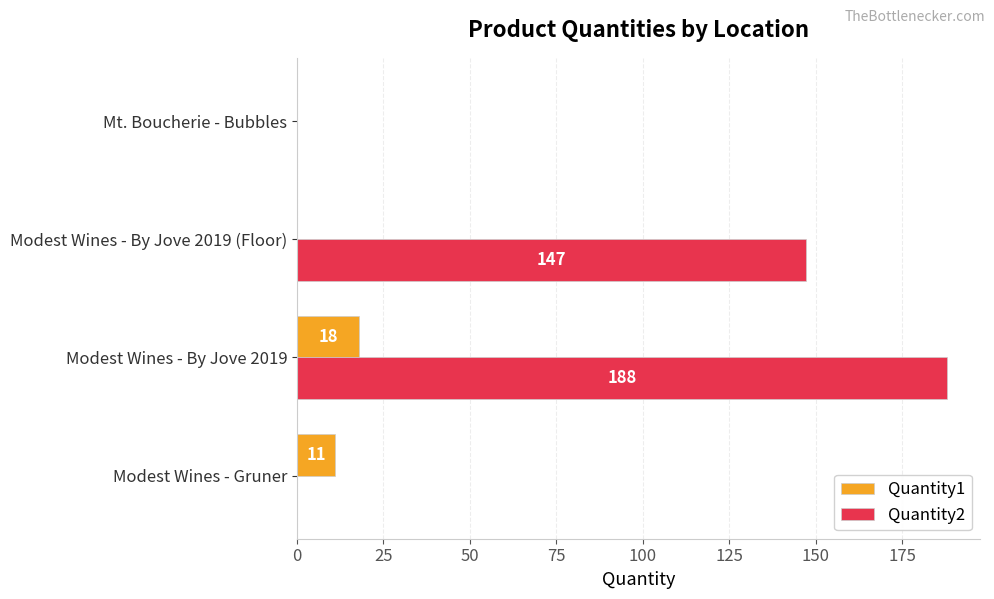

Is it true that Quantity2 equals 0 at Mt. Boucherie - Bubbles?

True